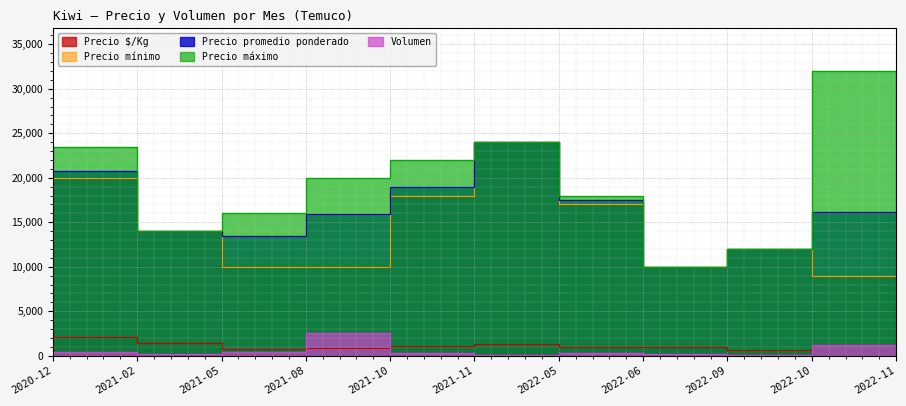

Rank the series at 2021-02 from highest to lowest value.

Precio promedio ponderado, Precio máximo, Precio mínimo, Precio $/Kg, Volumen